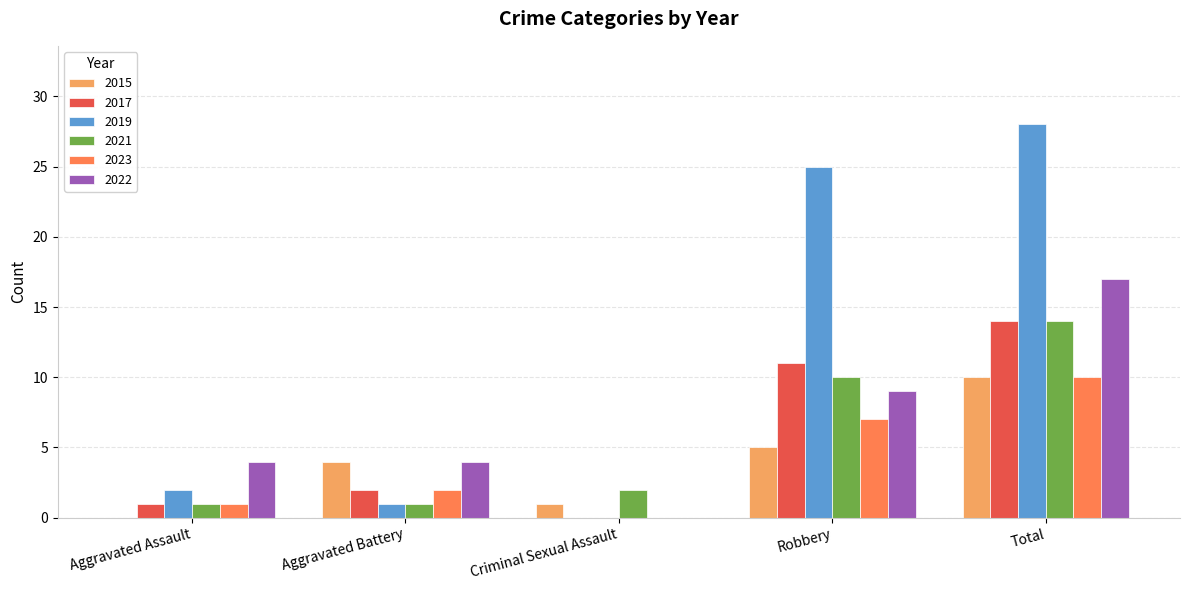

What is the average value of the 2019 series?

11